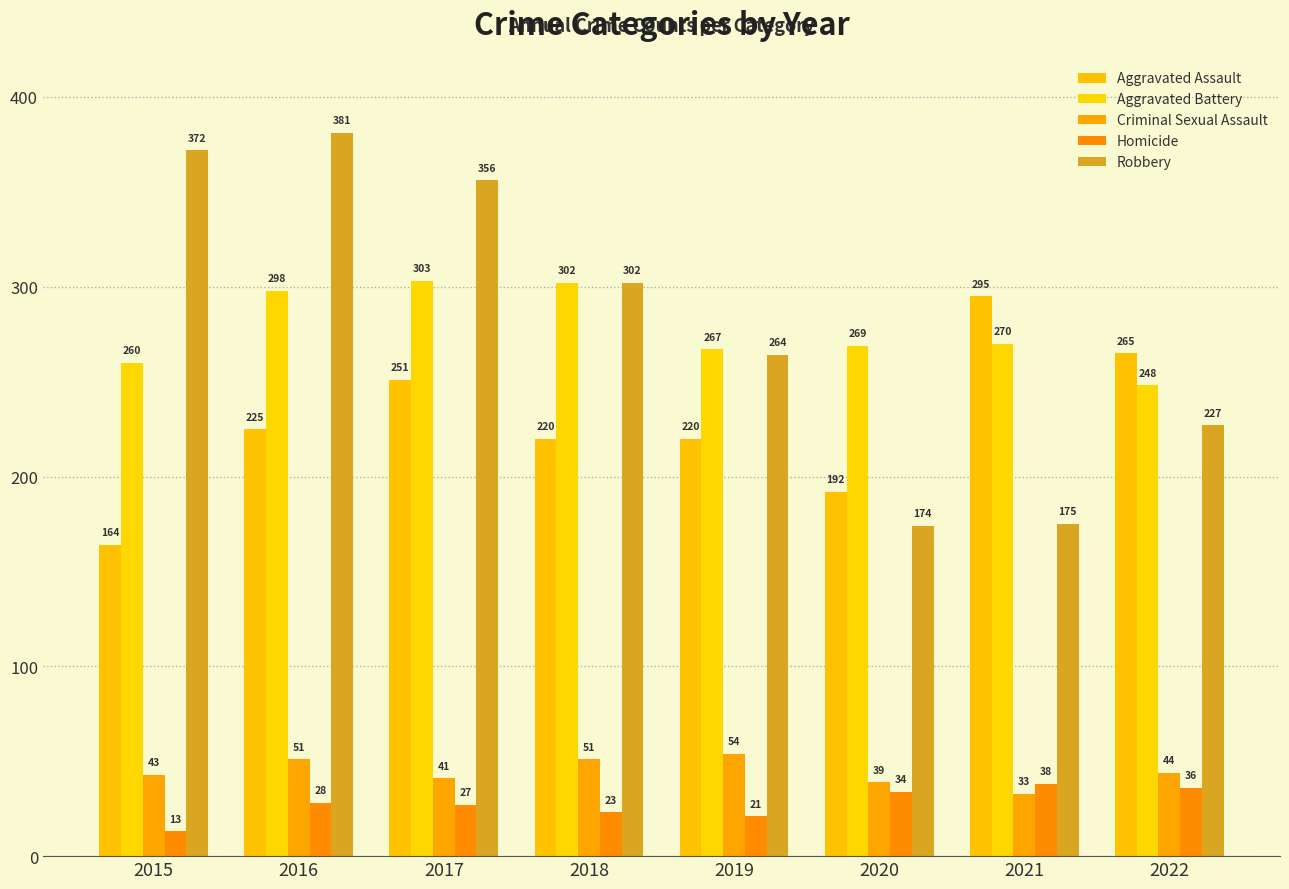

How many groups of bars are there?

8